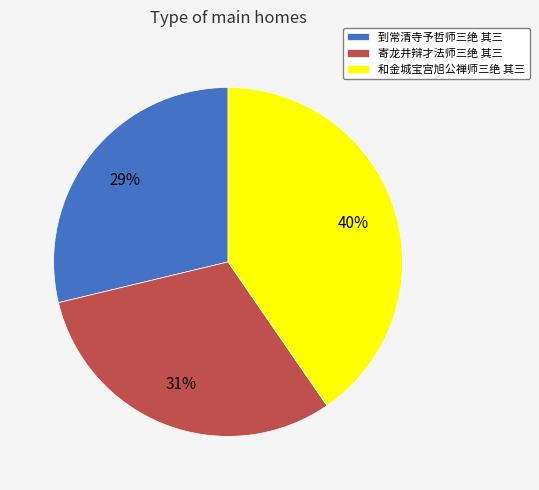

The 寄龙井辩才法师三绝 其三 slice represents 31% of the pie. True or false?

True